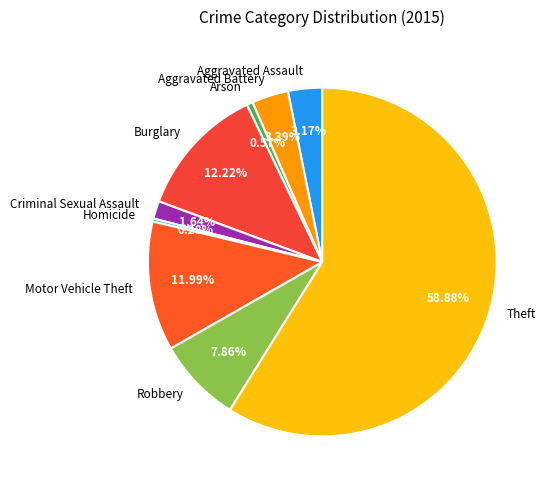

Does any single category account for the majority?

Yes